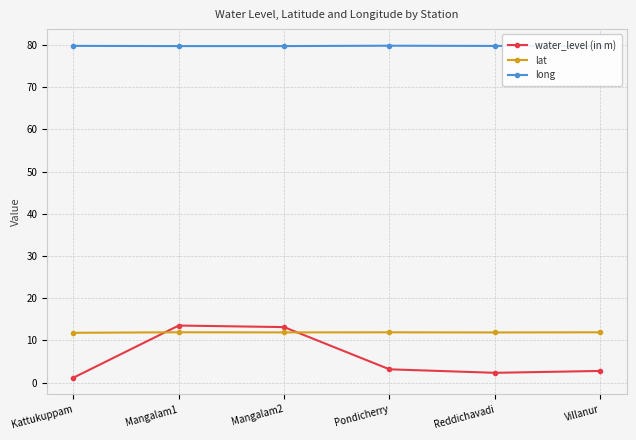

True or false: water_level (in m) and long intersect in this chart.

False